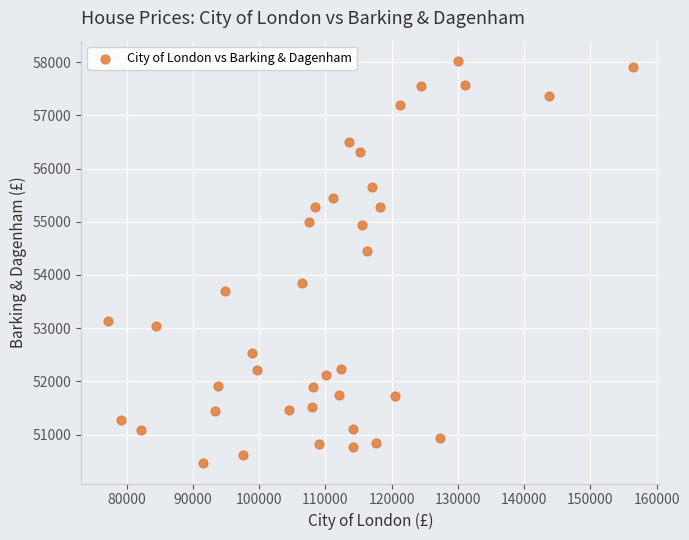

What is the range of X values (max minus min)?

79407.0